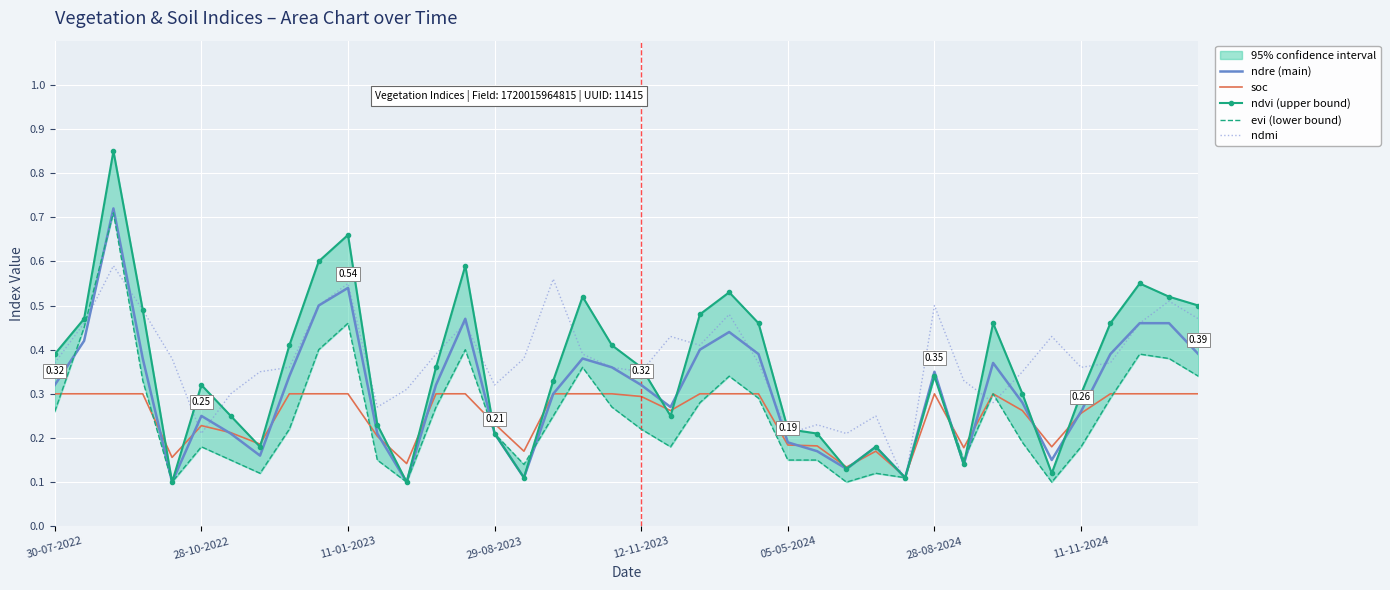

After their last crossing, which series has the higher values: soc or ndmi?

ndmi